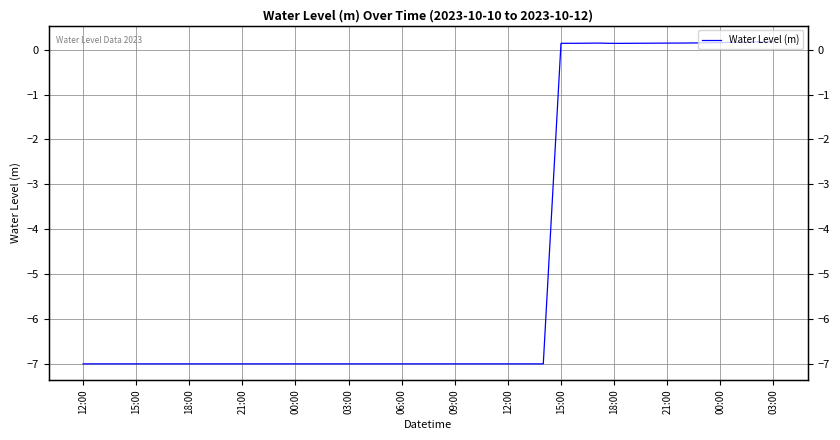

How many values exceed -7?

13